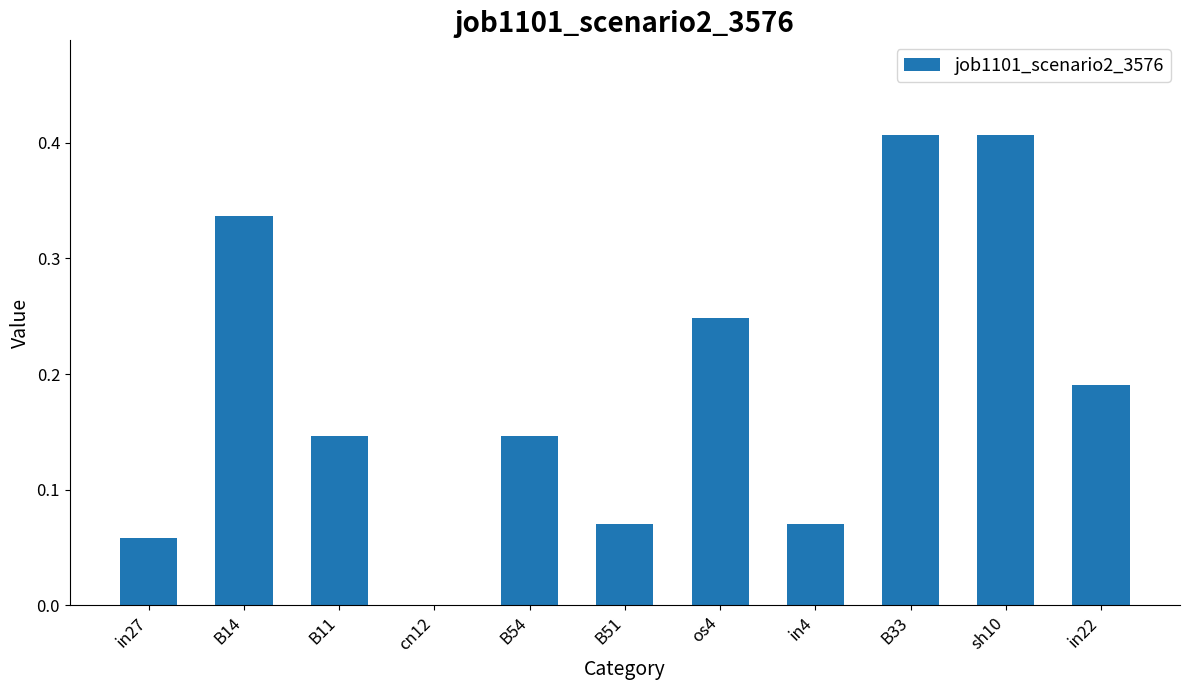

Is it true that the value at os4 is 0.1?

False